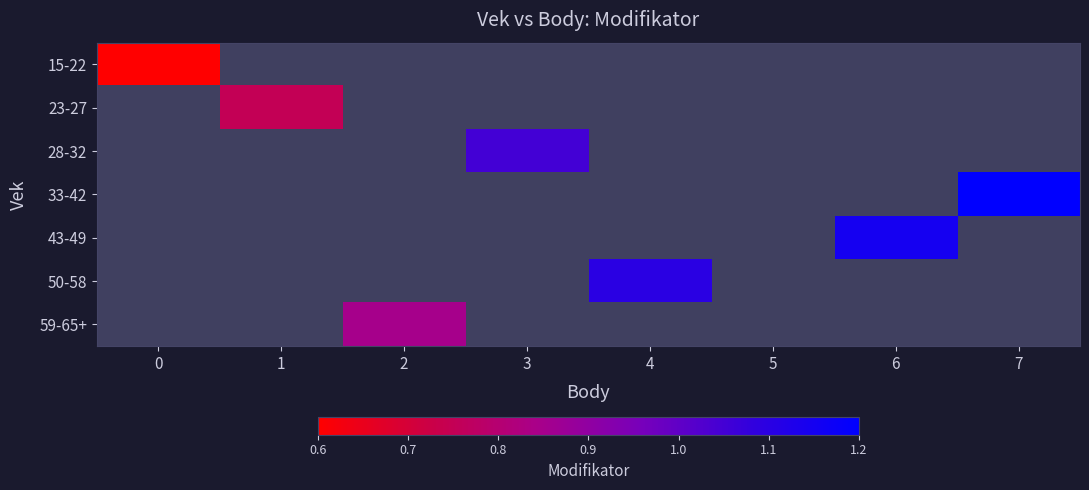

How many distinct data groups are displayed?

7